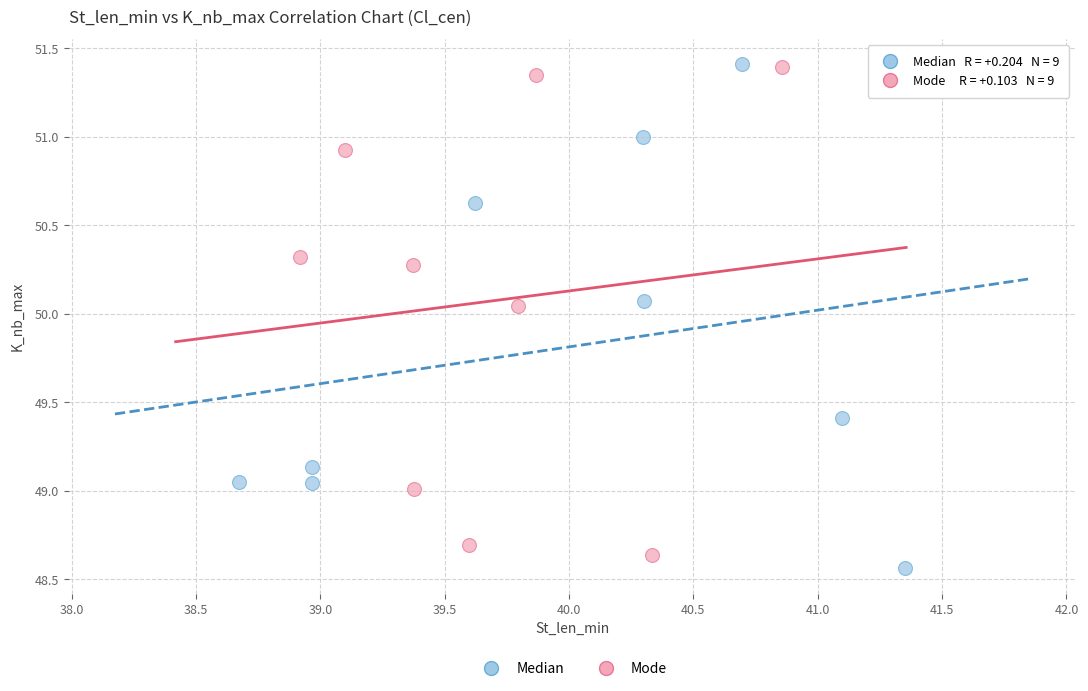

What are all the series names shown in the legend?

Median, Mode